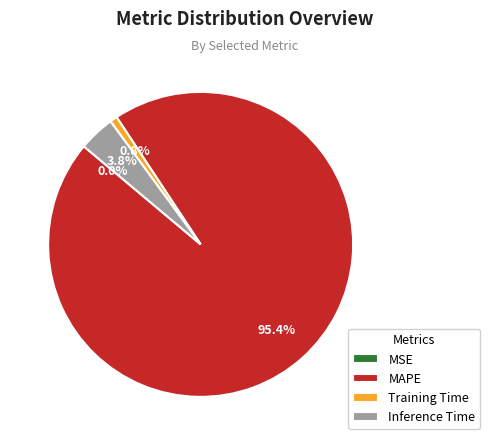

Which slice represents more than half of the pie?

MAPE